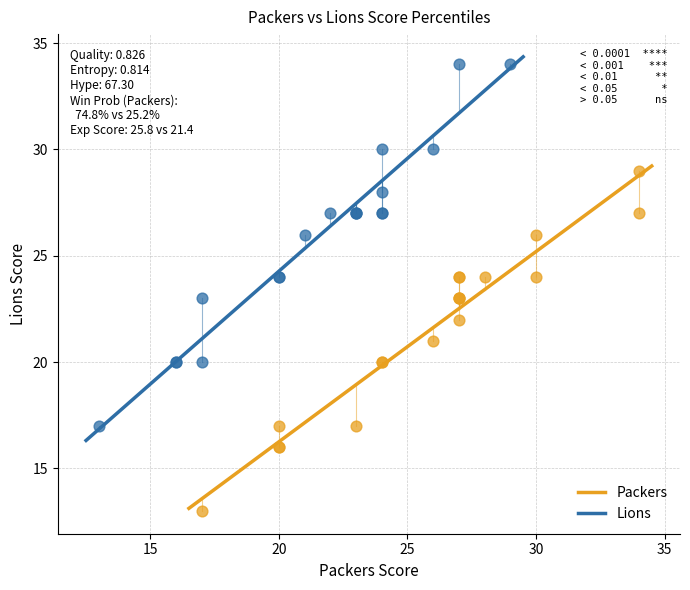

Which series reaches the minimum Y coordinate?

Packers